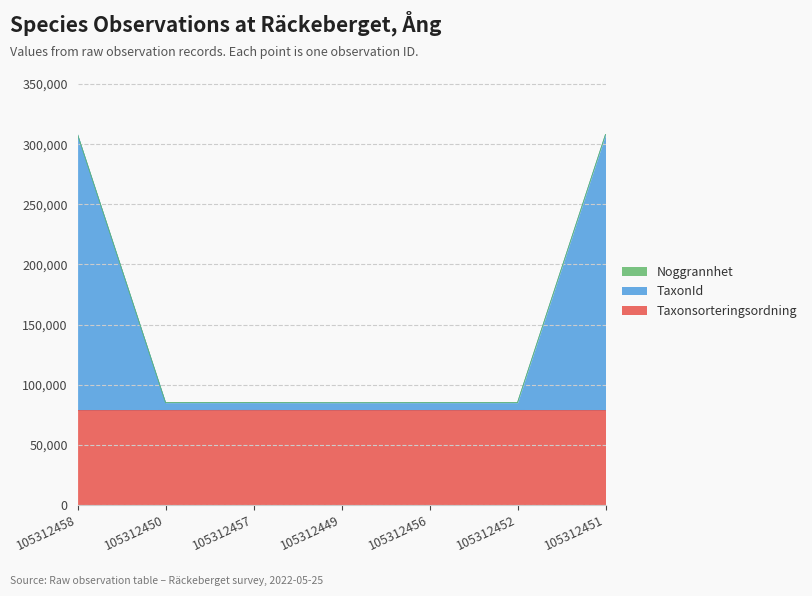

True or false: Taxonsorteringsordning has a value of 78503 at 105312449.

True